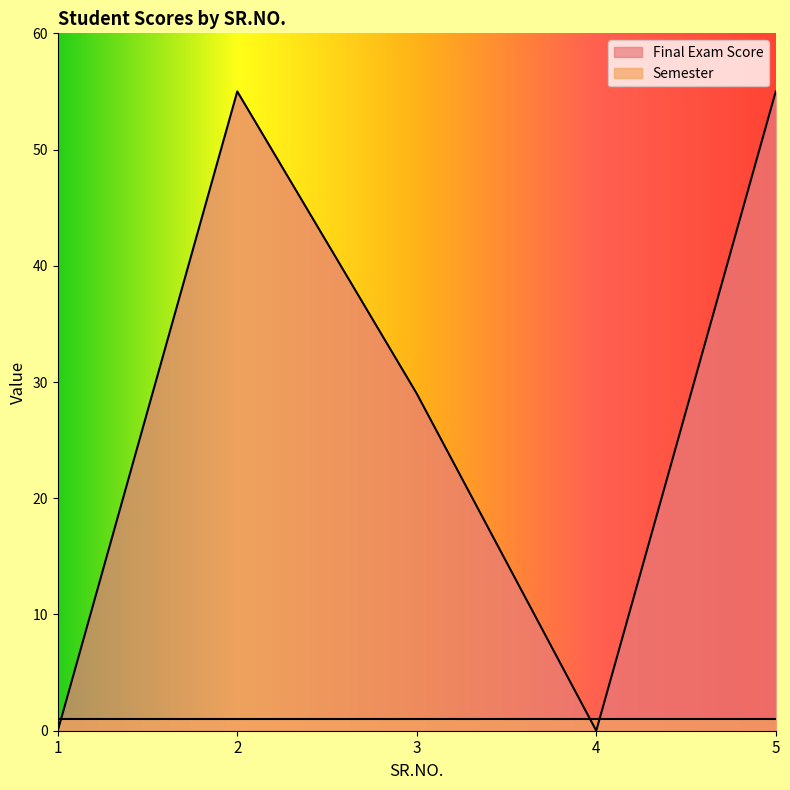

What is the difference between the second highest and second lowest values?

55